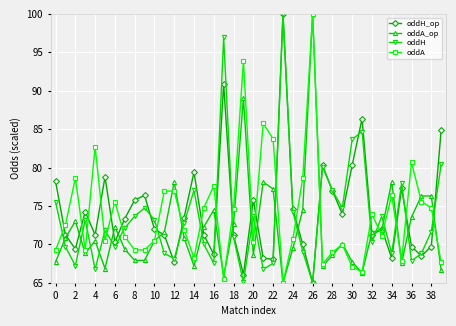

What is the value of the oddA point at the 13th from the left?

76.9